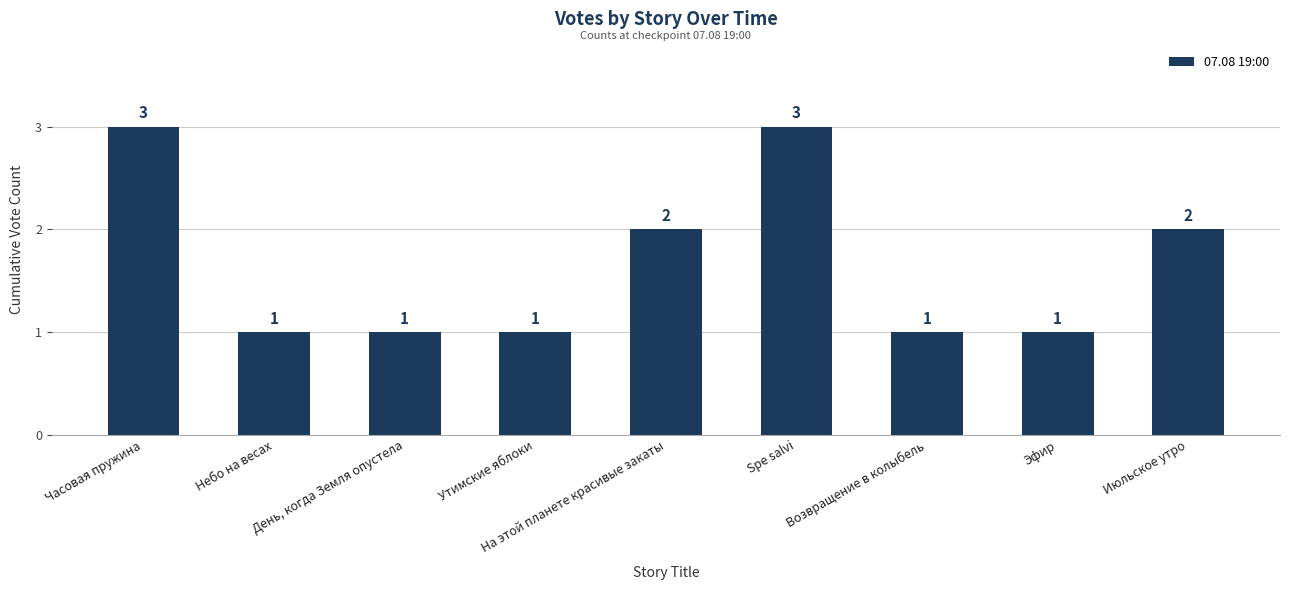

Is it true that the value at Эфир is 1?

True